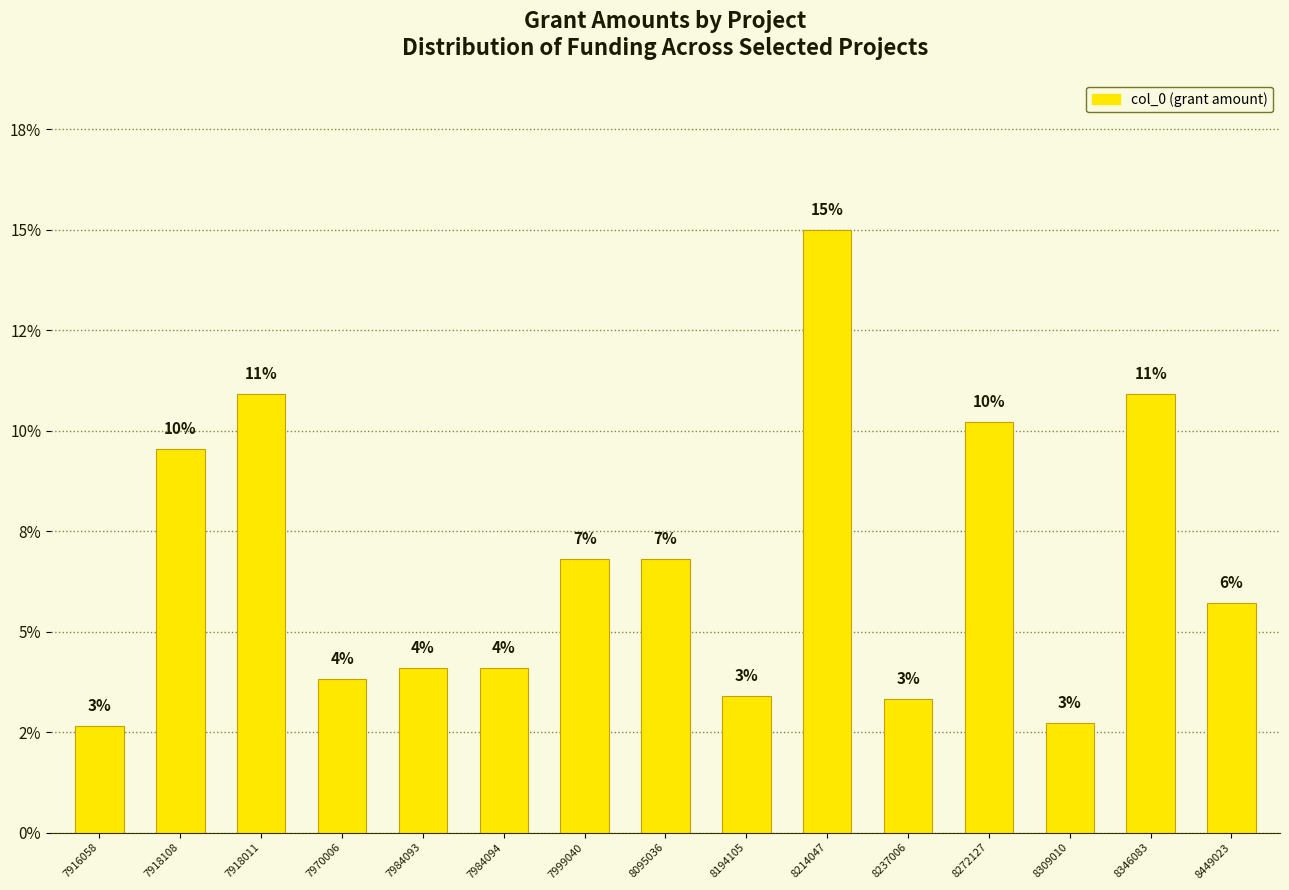

Is it true that the value at 7918108 is 9.5?

True